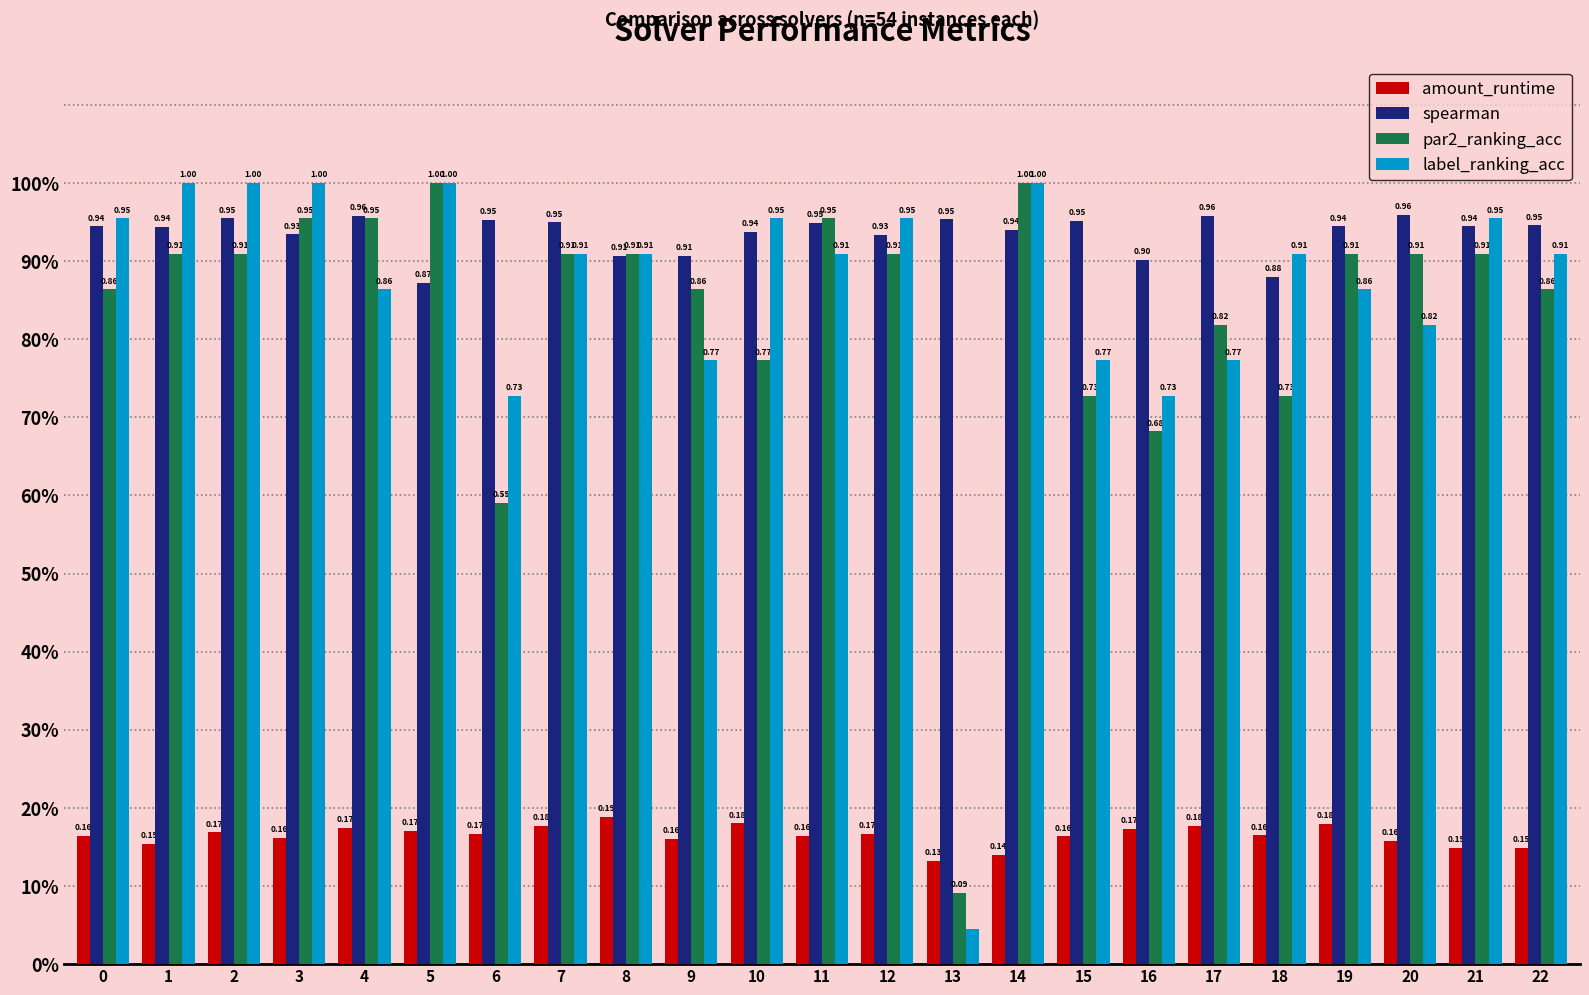

What is the value of the spearman bar at the 8th from the left?

0.9